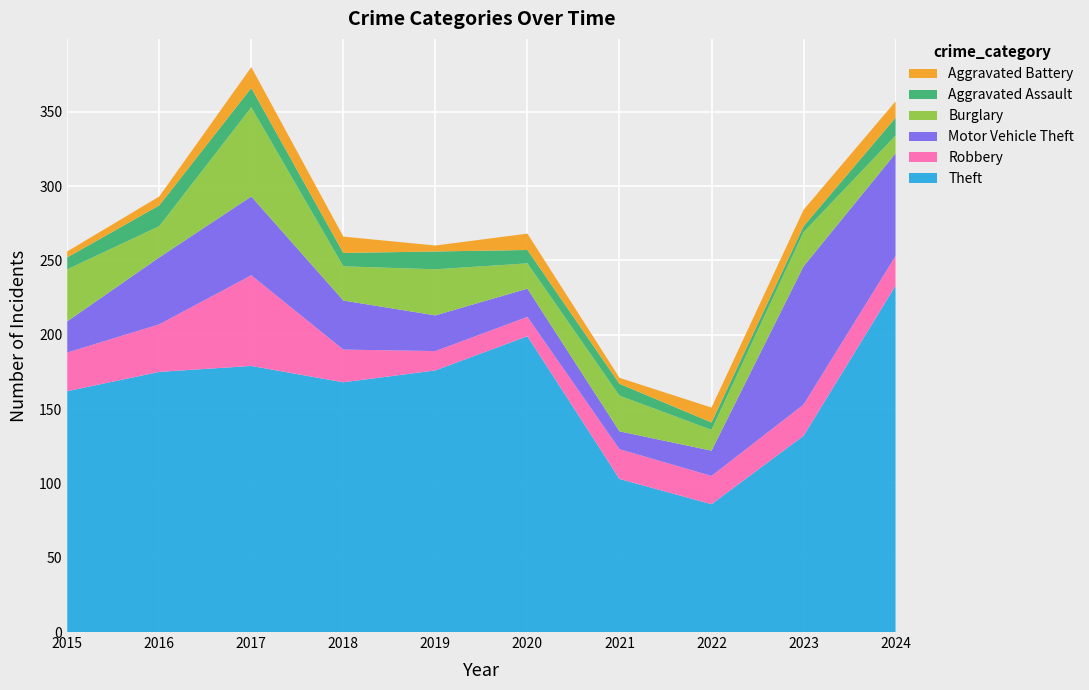

Reading right to left, extract all data points from this chart.

Theft: 233	132	86	103	199	176	168	179	175	162
Robbery: 20	21	19	20	13	13	22	61	32	26
Motor Vehicle Theft: 69	93	17	12	19	24	33	53	45	21
Burglary: 12	23	14	24	17	31	23	60	21	35
Aggravated Assault: 12	4	5	8	9	12	9	13	14	8
Aggravated Battery: 11	11	10	4	11	4	11	14	6	4